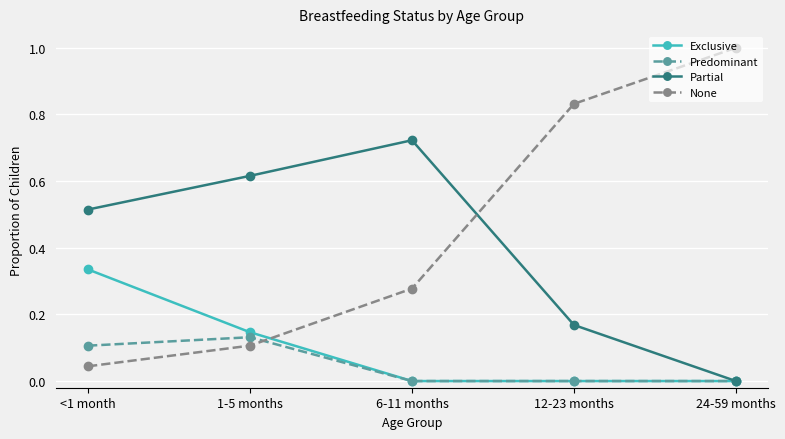

Is the value of Partial at 1-5 months greater than the value of None at 6-11 months?

Yes